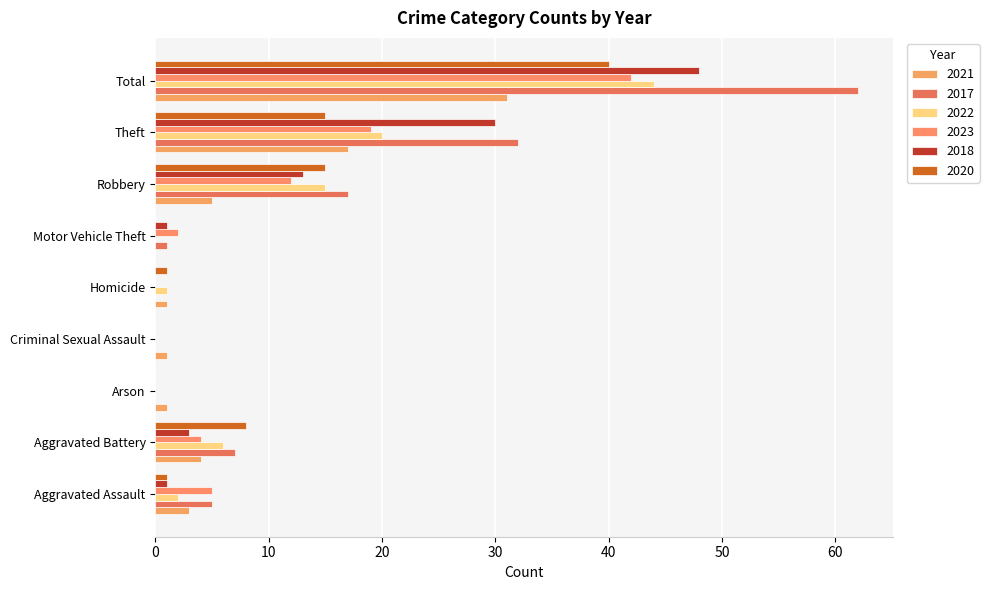

At how many categories does at least one series exceed 39?

1